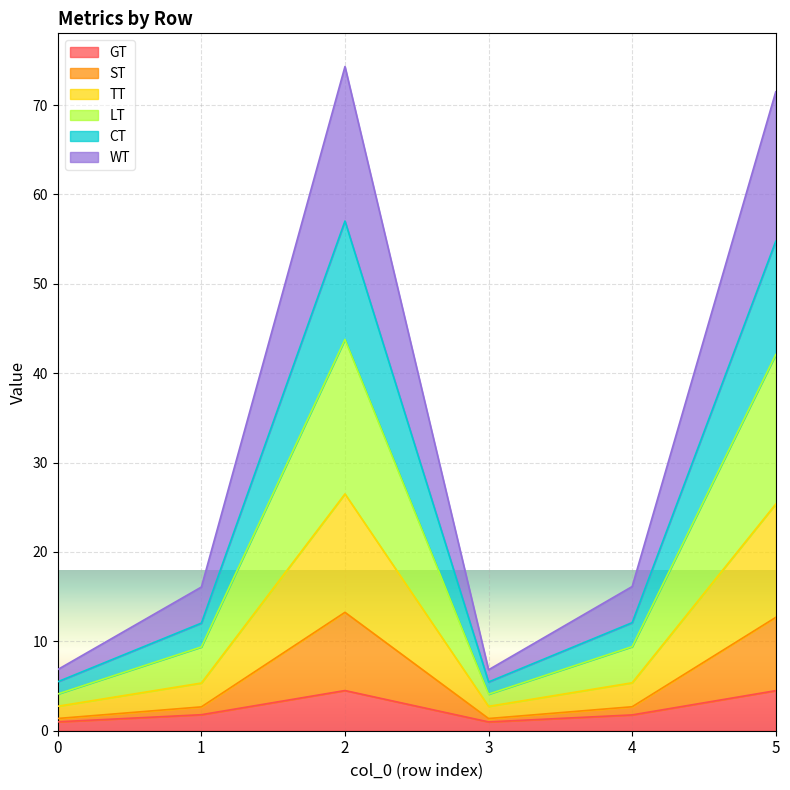

At which category is the sum across all series the highest?

2